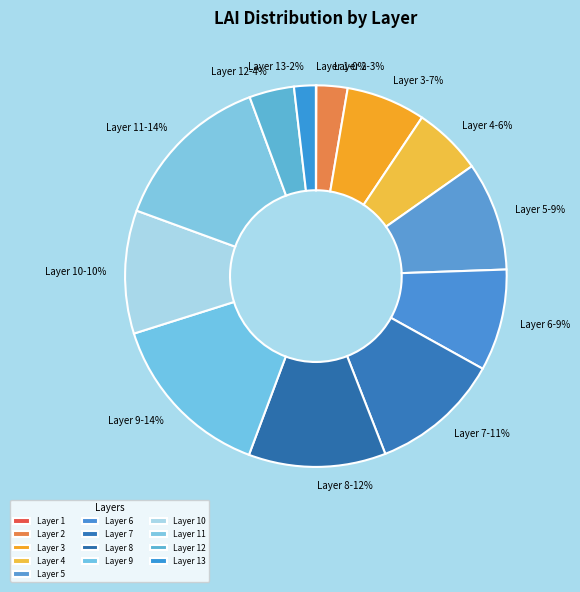

To the nearest percent, what is the average slice percentage?

8%